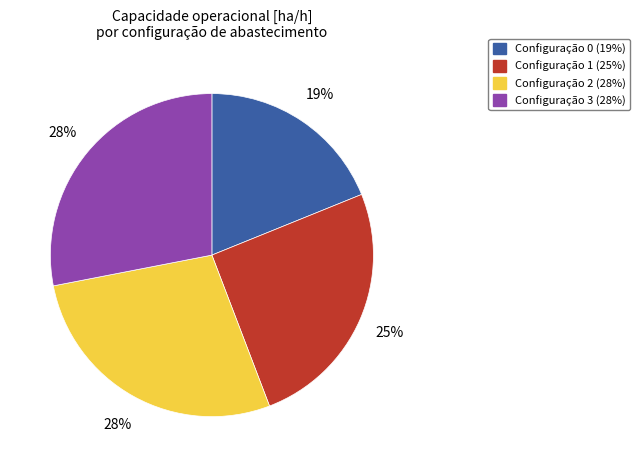

Is there any slice that represents more than half of the pie?

No